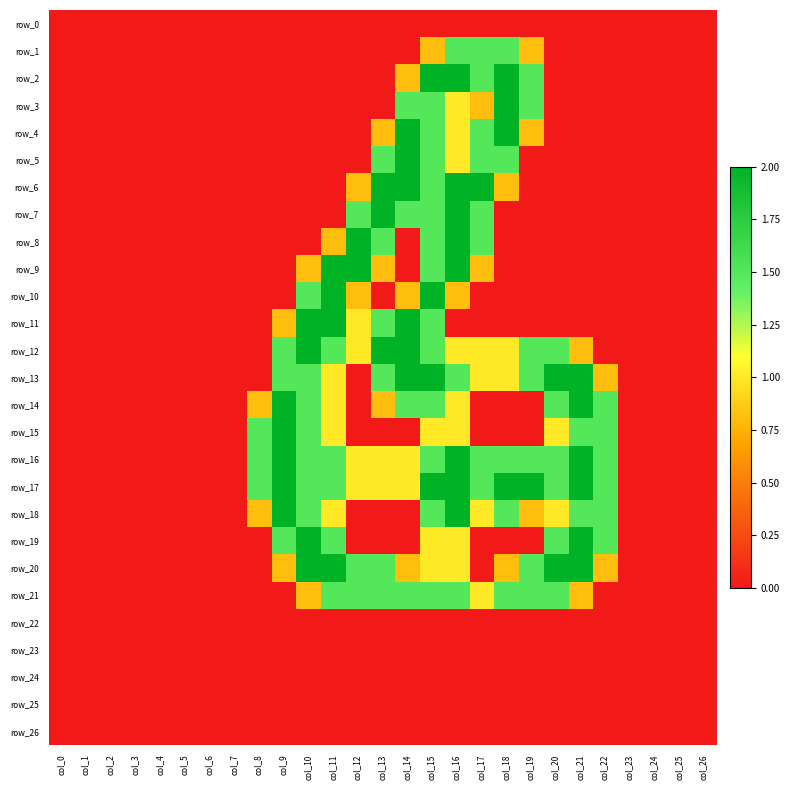

True or false: row_19 has a value of 2.0 at col_10.

True